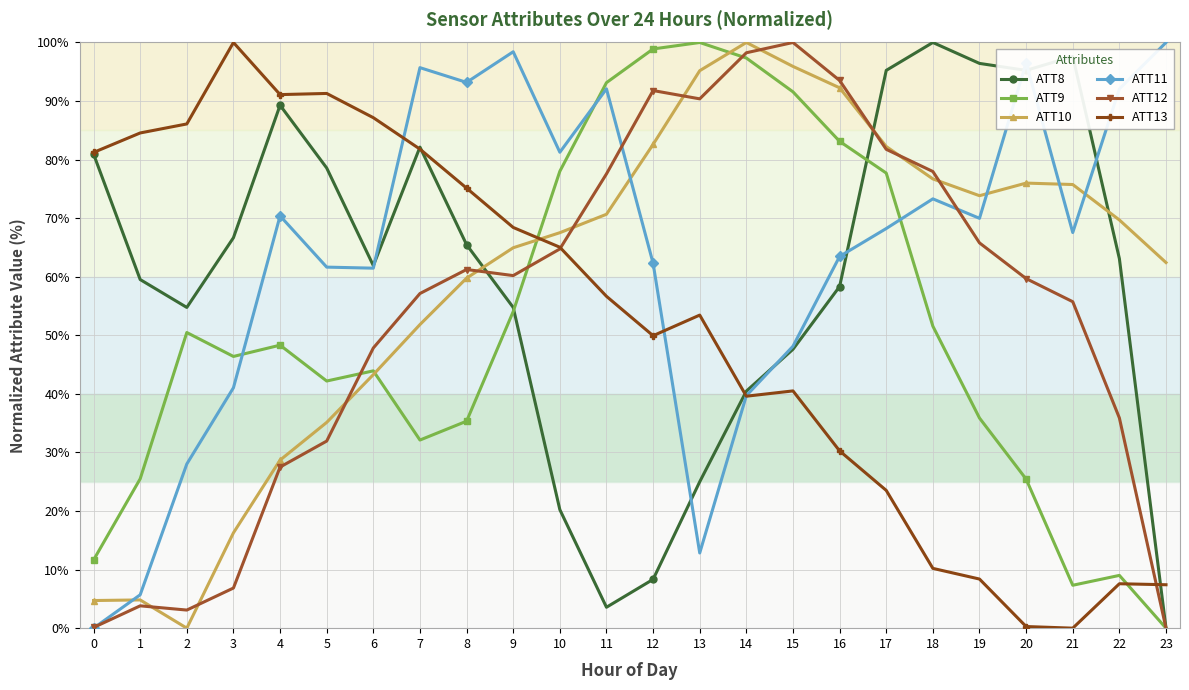

What is the value of the ATT9 point at the 21st from the left?

25.5